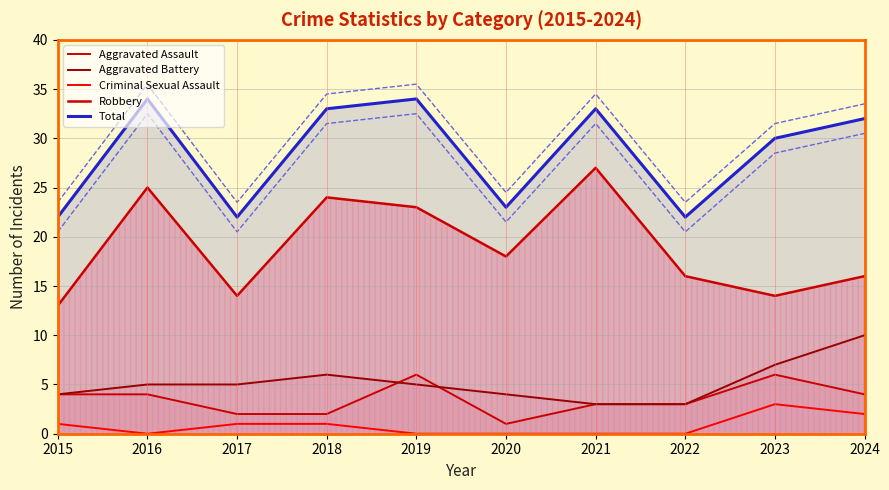

True or false: Aggravated Battery and Total intersect in this chart.

False